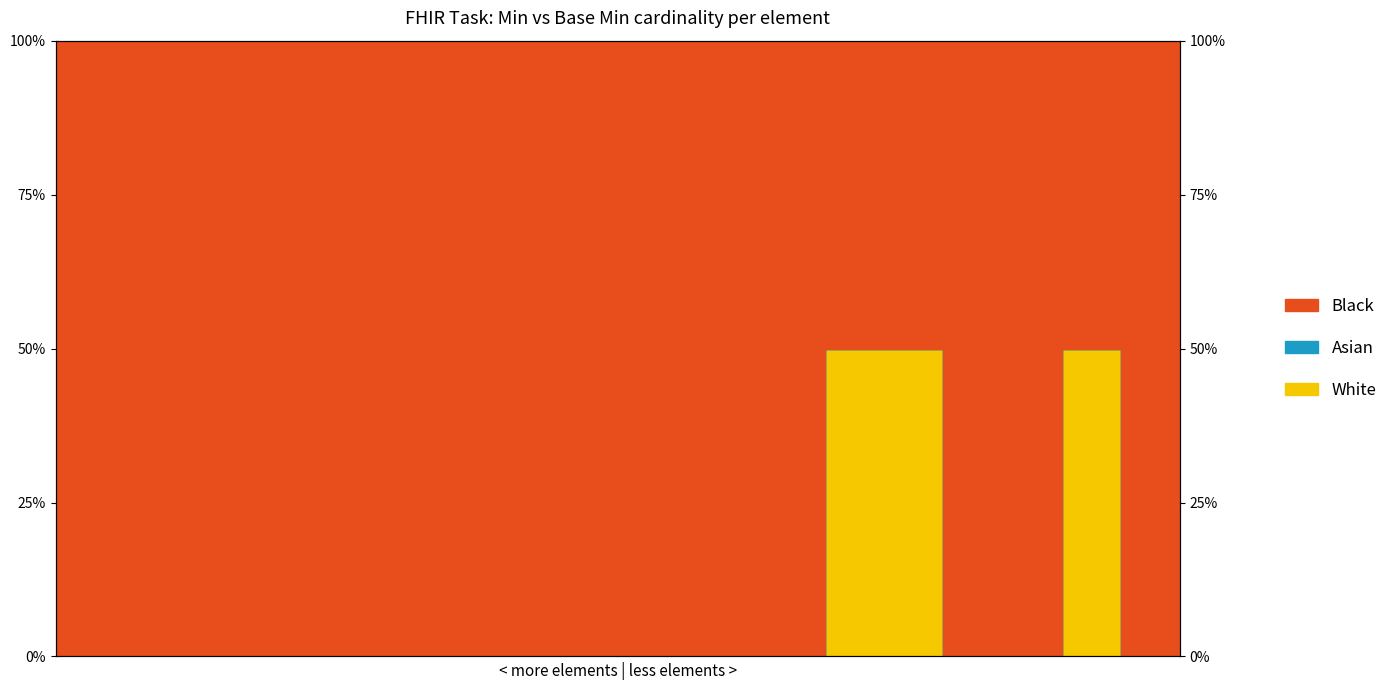

How many lines are shown in the chart?

2